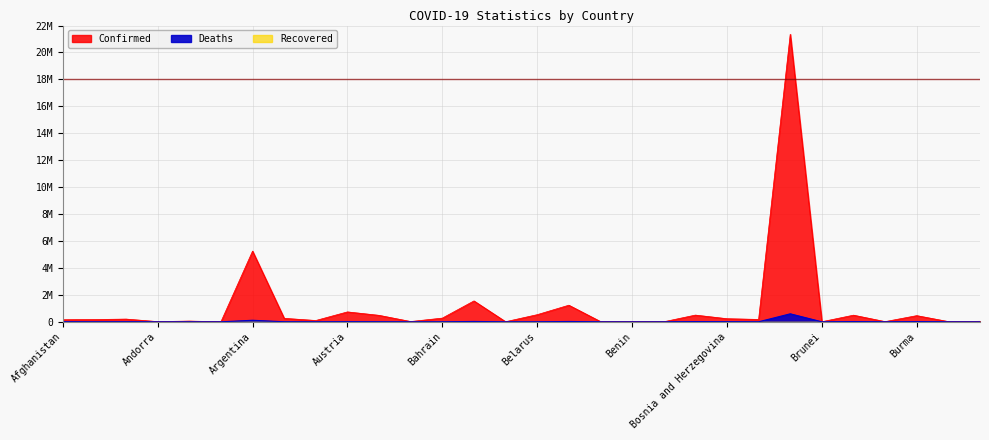

Rank the categories by Deaths value from lowest to highest.

Bhutan, Brunei, Burundi, Antigua and Barbuda, Barbados, Andorra, Benin, Burkina Faso, Cabo Verde, Belize, Bahamas, Australia, Bahrain, Angola, Botswana, Albania, Belarus, Armenia, Algeria, Azerbaijan, Afghanistan, Bosnia and Herzegovina, Austria, Burma, Bolivia, Bulgaria, Belgium, Bangladesh, Argentina, Brazil